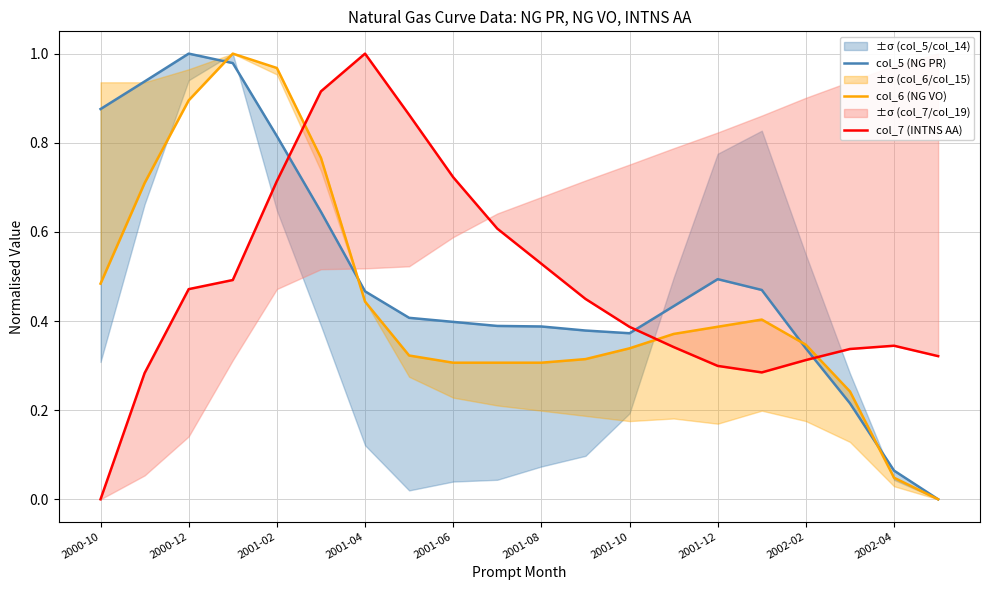

How many interior local valleys does the col_7 (INTNS AA) series have?

1